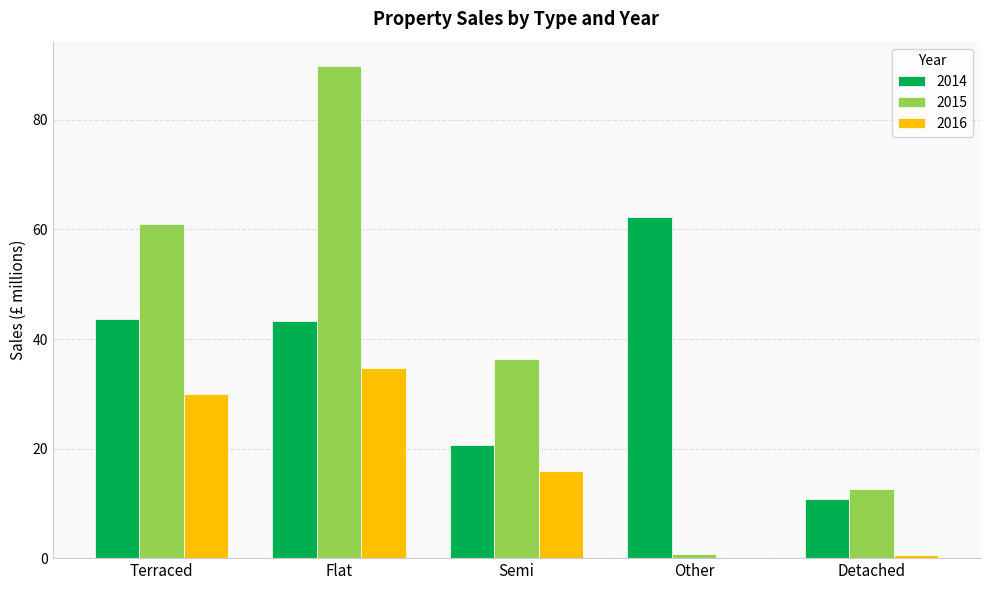

Is it true that 2015 equals 12.6 at Detached?

True